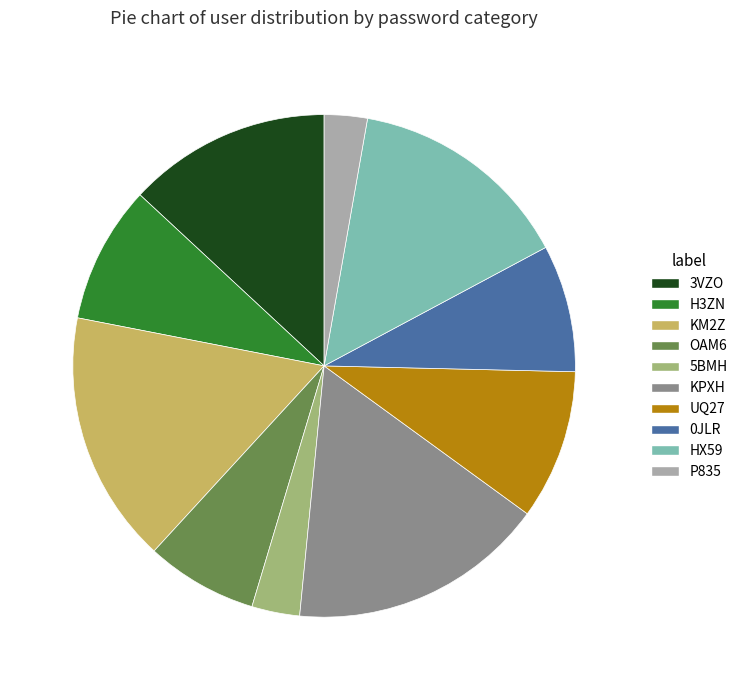

True or false: OAM6 accounts for 7% of the total.

True